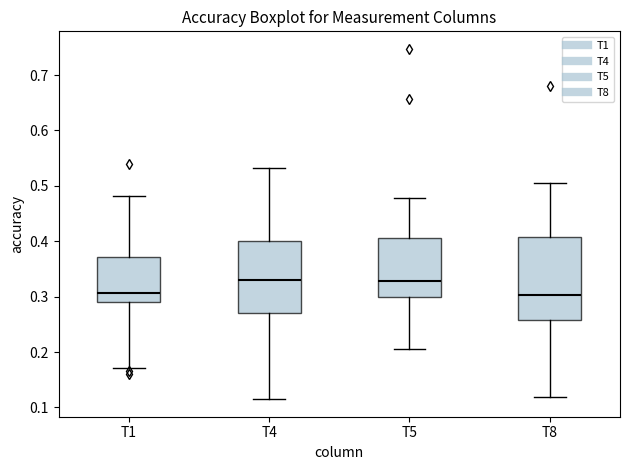

Reading left to right, transcribe this box plot: for each box, give where its median line is, the range the box spans, and where its two whiskers end, as read against the y-axis. The values are not printed on the chart, so give them approximately, as read against the axis.

T1: median 0.31, box 0.29 to 0.37, whiskers 0.17 to 0.48
T4: median 0.33, box 0.27 to 0.40, whiskers 0.11 to 0.53
T5: median 0.33, box 0.30 to 0.41, whiskers 0.21 to 0.48
T8: median 0.30, box 0.26 to 0.41, whiskers 0.12 to 0.50